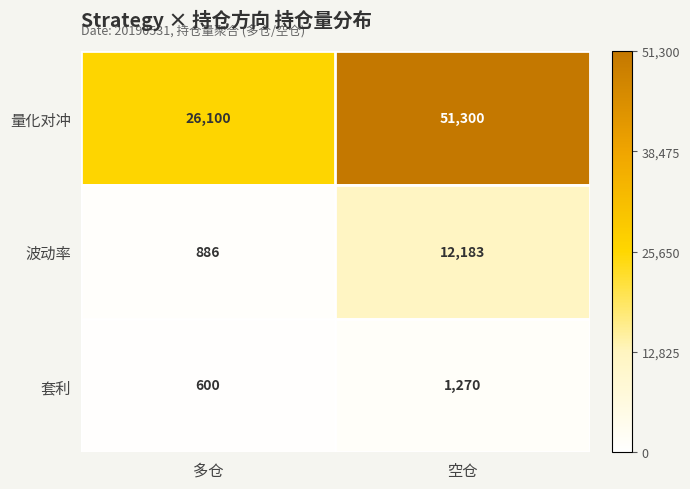

At which label is 波动率 closest to 6534?

多仓